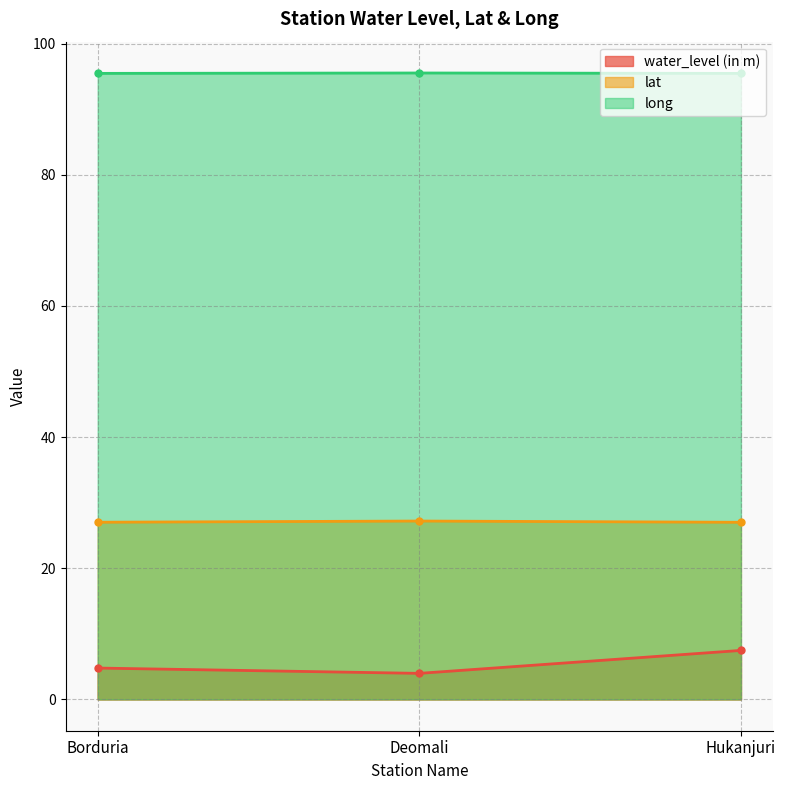

Which series has the largest range (max minus min)?

water_level (in m)